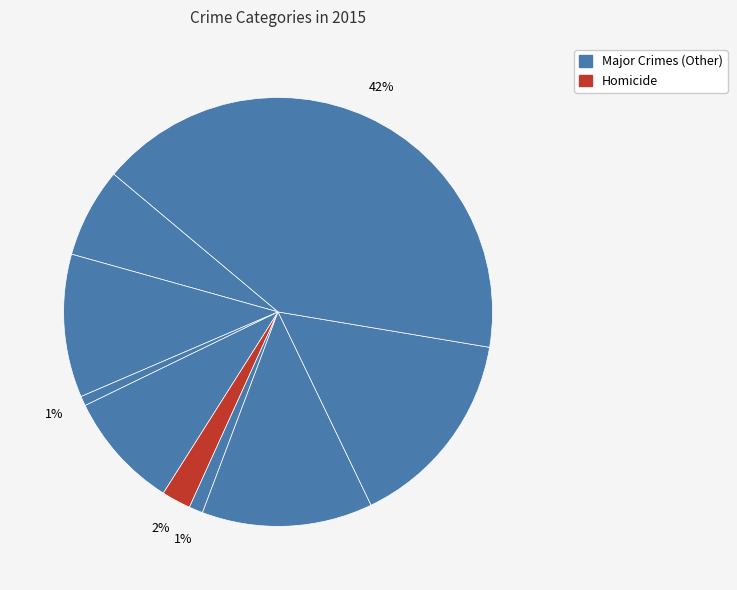

How many segments does this pie chart have?

9